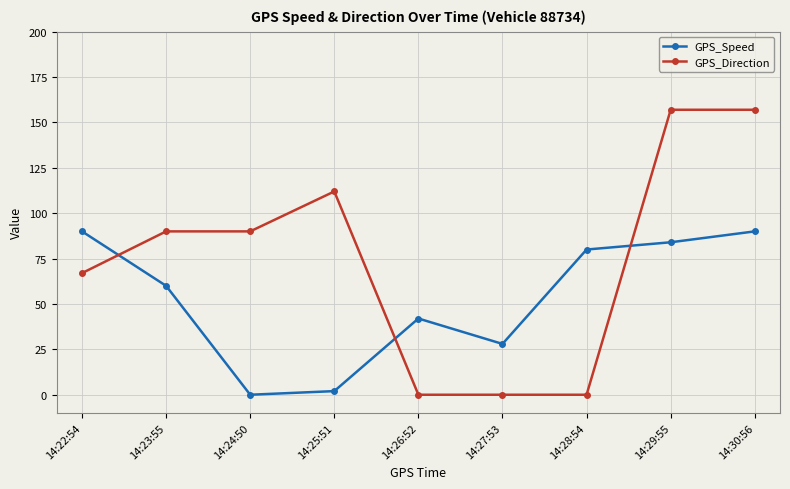

What is the label of the 7th point from the left?

14:28:54